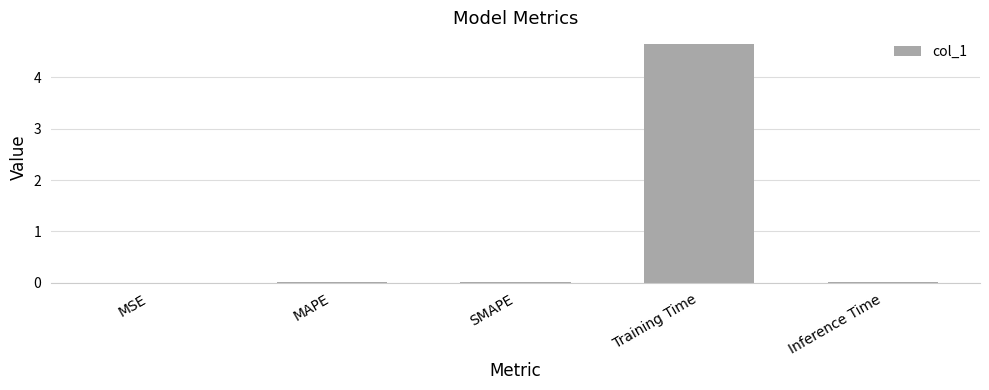

The chart shows a value of 0.0 at MAPE. True or false?

True